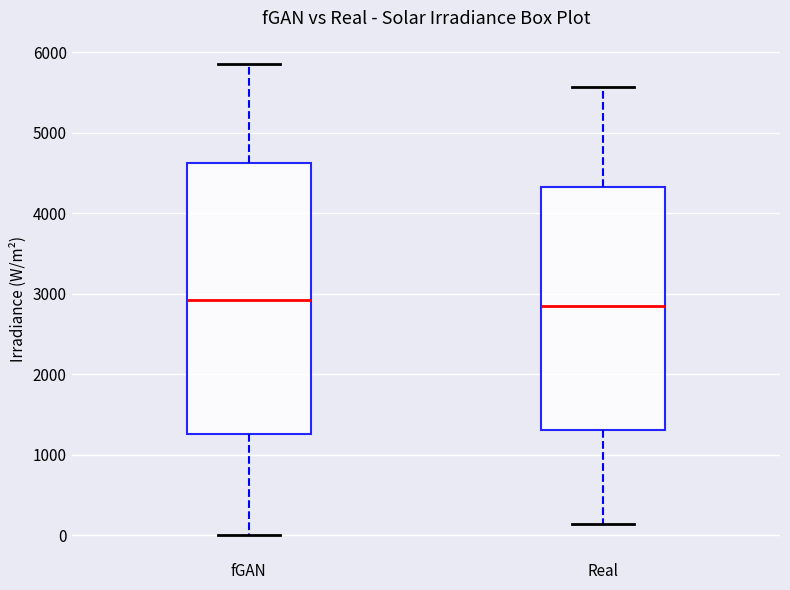

Reading left to right, read every box against the y-axis: the position of its median line, the range the box covers, and the ends of its whiskers. The values are not printed on the chart, so give them approximately, as read against the axis.

fGAN: median 2900, box 1300 to 4600, whiskers 0 to 5900
Real: median 2800, box 1300 to 4300, whiskers 100 to 5600